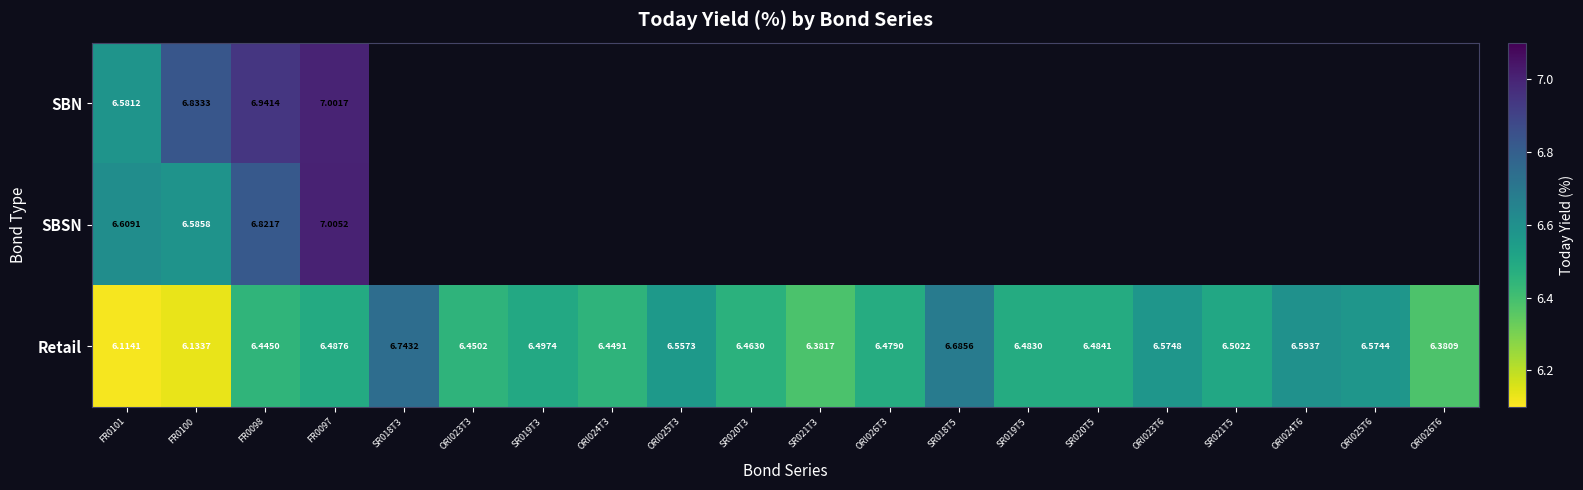

What is the minimum value shown in the chart?

6.1